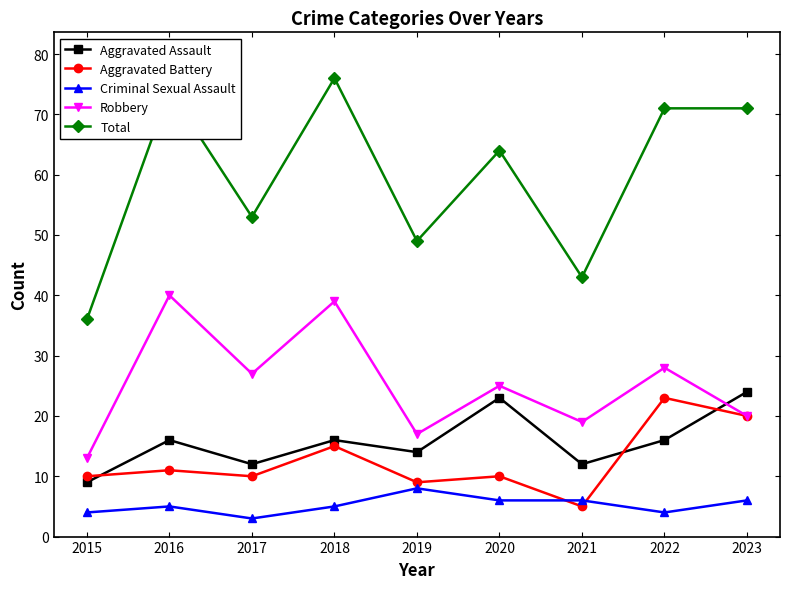

Reading left to right, what are all the values shown in this chart?

Aggravated Assault: 2015=9	2016=16	2017=12	2018=16	2019=14	2020=23	2021=12	2022=16	2023=24
Aggravated Battery: 2015=10	2016=11	2017=10	2018=15	2019=9	2020=10	2021=5	2022=23	2023=20
Criminal Sexual Assault: 2015=4	2016=5	2017=3	2018=5	2019=8	2020=6	2021=6	2022=4	2023=6
Robbery: 2015=13	2016=40	2017=27	2018=39	2019=17	2020=25	2021=19	2022=28	2023=20
Total: 2015=36	2016=74	2017=53	2018=76	2019=49	2020=64	2021=43	2022=71	2023=71